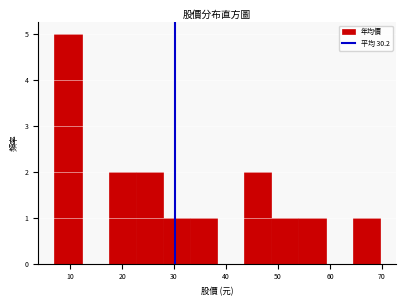

Reading left to right, transcribe this chart: for each bar, give the range it covers on the x-axis and its height. Neither the bar edges nor the heights are printed on the chart, so give them approximately, as read against the axes.

7 to 12: 5
12 to 17: 0
17 to 23: 2
23 to 28: 2
28 to 33: 1
33 to 38: 1
38 to 44: 0
44 to 49: 2
49 to 54: 1
54 to 59: 1
59 to 64: 0
64 to 70: 1